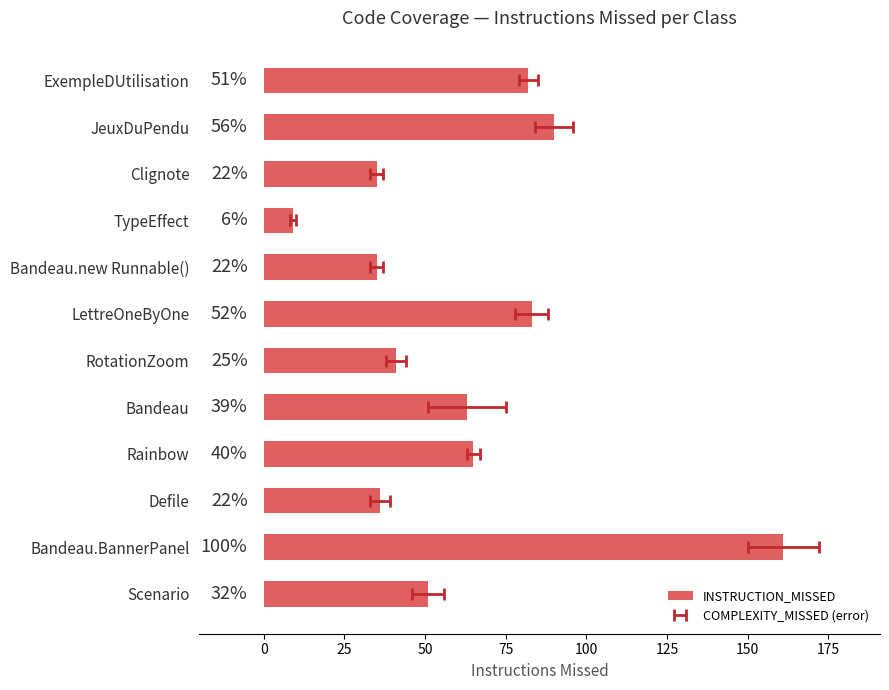

Reading left to right, what are all the values shown in this chart?

82	90	35	9	35	83	41	63	65	36	161	51